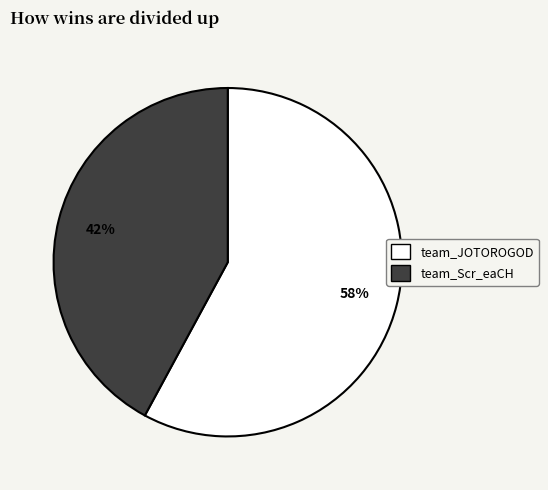

Is team_JOTOROGOD the majority of the pie?

Yes